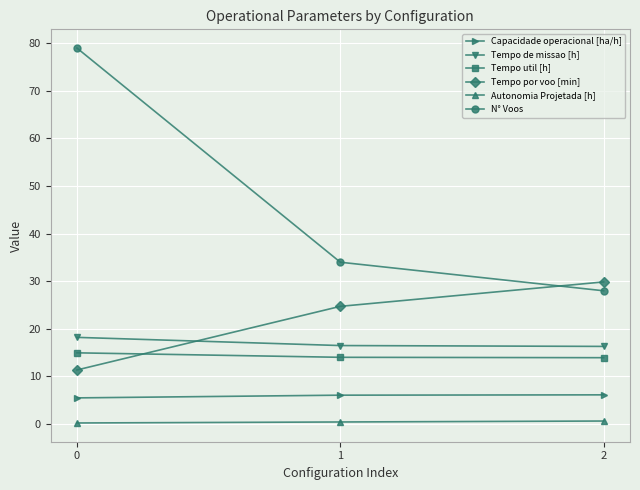

How many lines are shown in the chart?

6